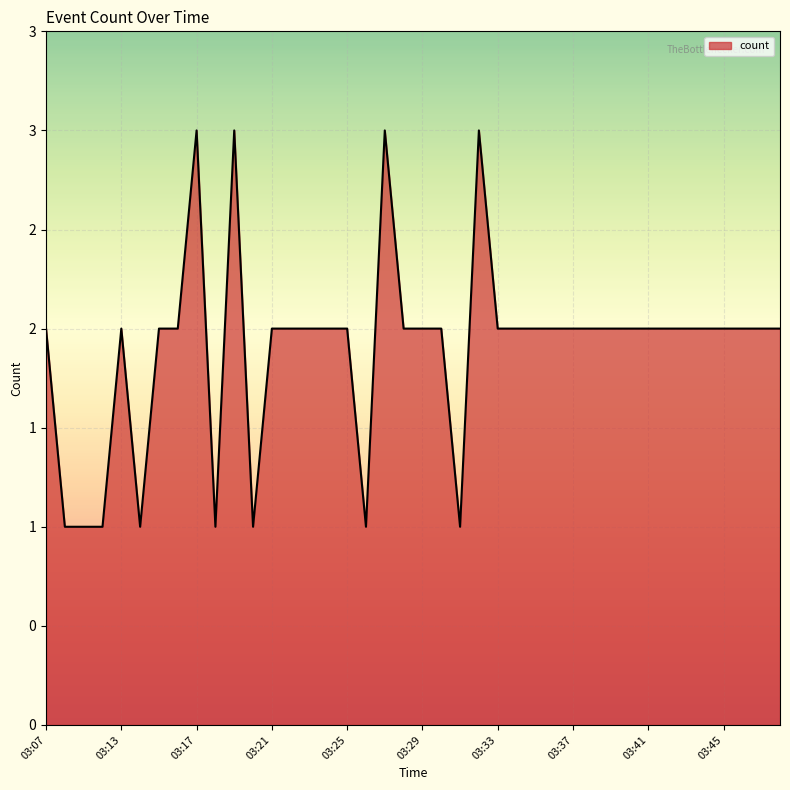

Is this an area chart (filled region under the line)?

Yes